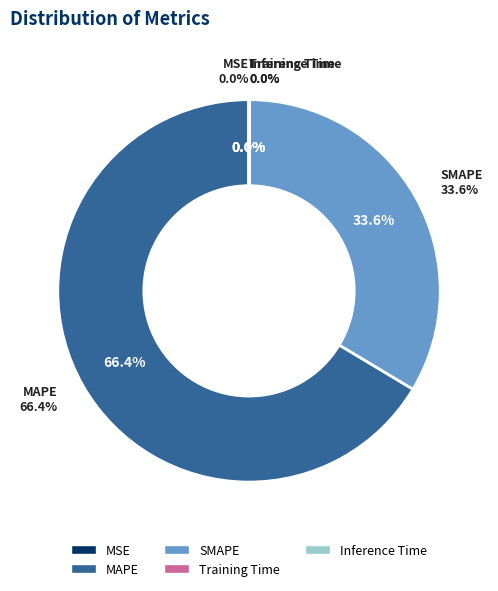

Which slice is the largest?

MAPE